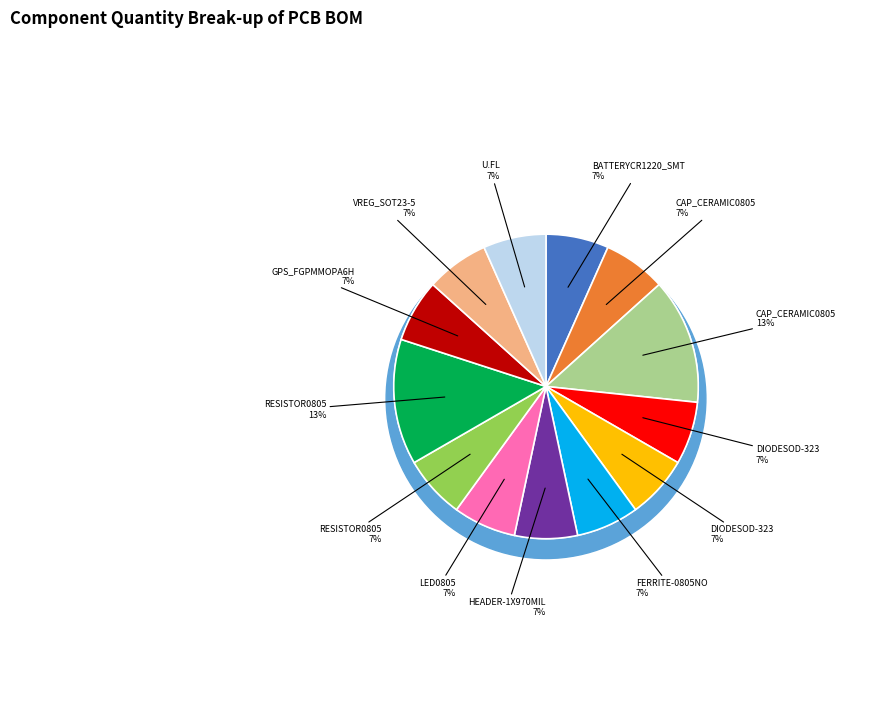

Rank the categories by value from highest to lowest.

CAP_CERAMIC0805 (C2 C3), RESISTOR0805 (R2 R3), BATTERYCR1220_SMT (B1), CAP_CERAMIC0805 (C1), DIODESOD-323 (D1), DIODESOD-323 (D2), FERRITE-0805NO (FB1), HEADER-1X970MIL (JP1), LED0805 (LED1), RESISTOR0805 (R1), GPS_FGPMMOPA6H (U1), VREG_SOT23-5 (U2), U.FL (U$20)